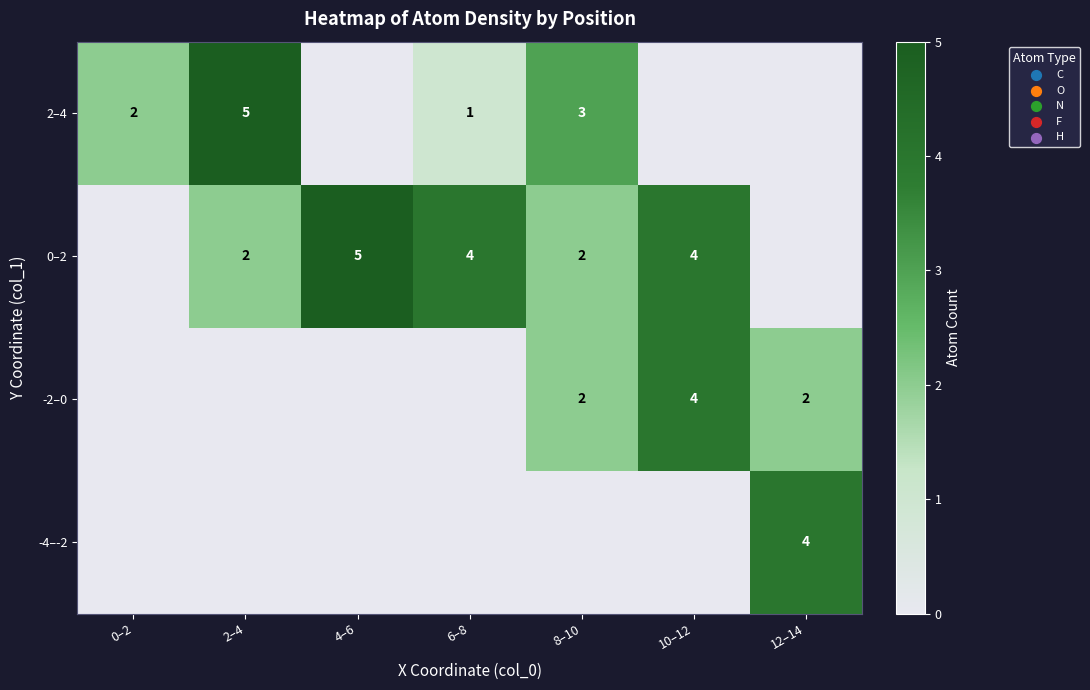

The 0–2 series shows 0 at 2–4. True or false?

False